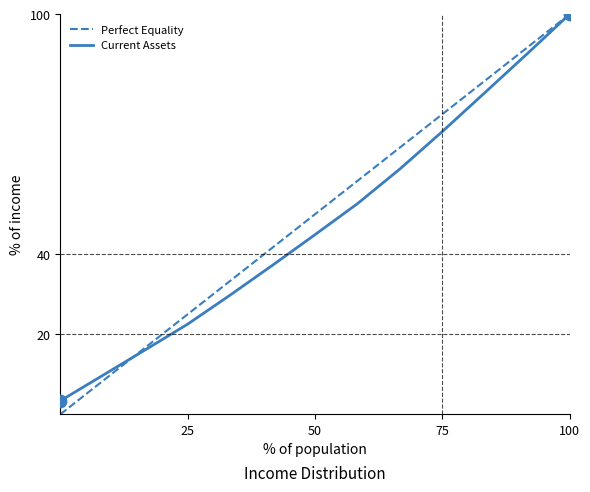

Does the chart display data point markers on the line(s)?

No